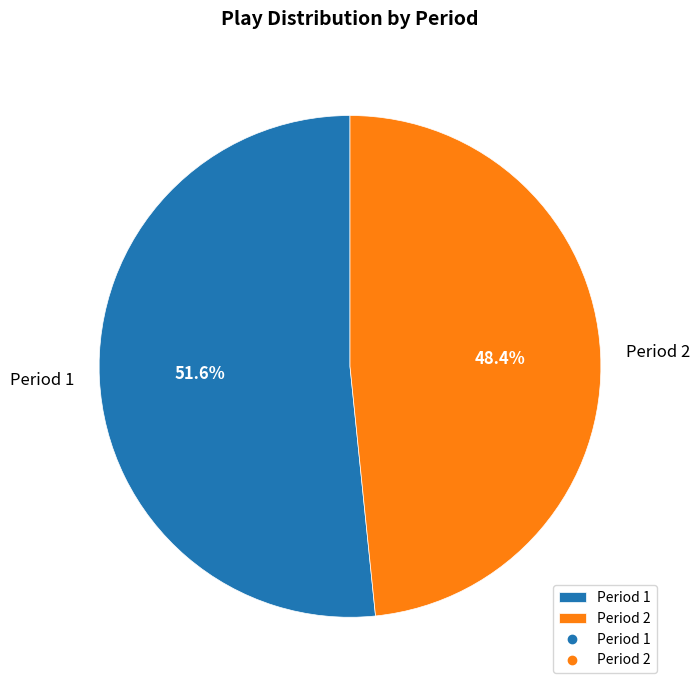

Between Period 2 and Period 1, which is larger?

Period 1